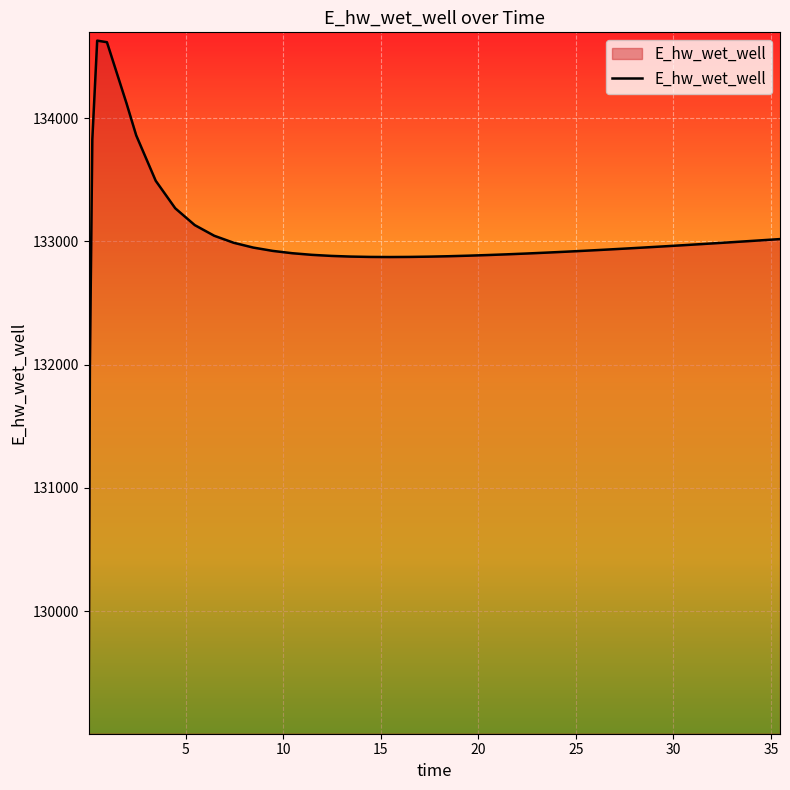

What is the greatest value displayed?

134628.0